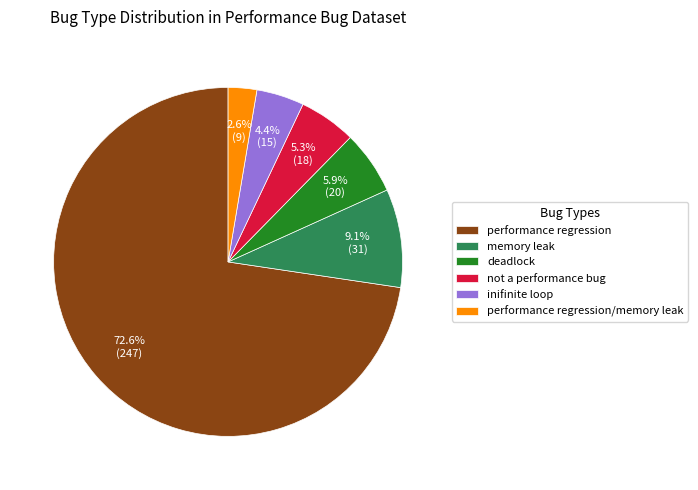

What portion of the pie excludes deadlock?

94.1%